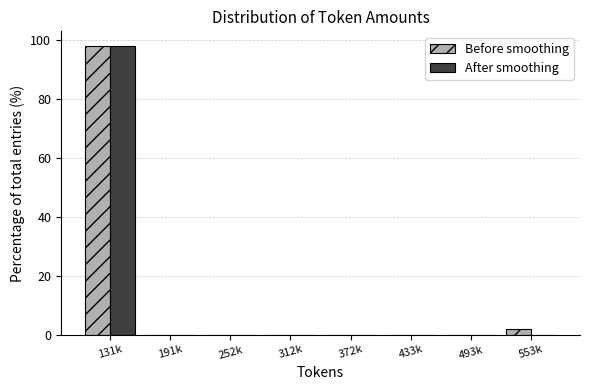

Reading left to right, what are all the values shown in this chart?

Before smoothing: 131k=98.1	191k=0.0	252k=0.0	312k=0.0	372k=0.0	433k=0.0	493k=0.0	553k=1.9
After smoothing: 131k=98.1	191k=0.0	252k=0.0	312k=0.0	372k=0.0	433k=0.0	493k=0.0	553k=0.0